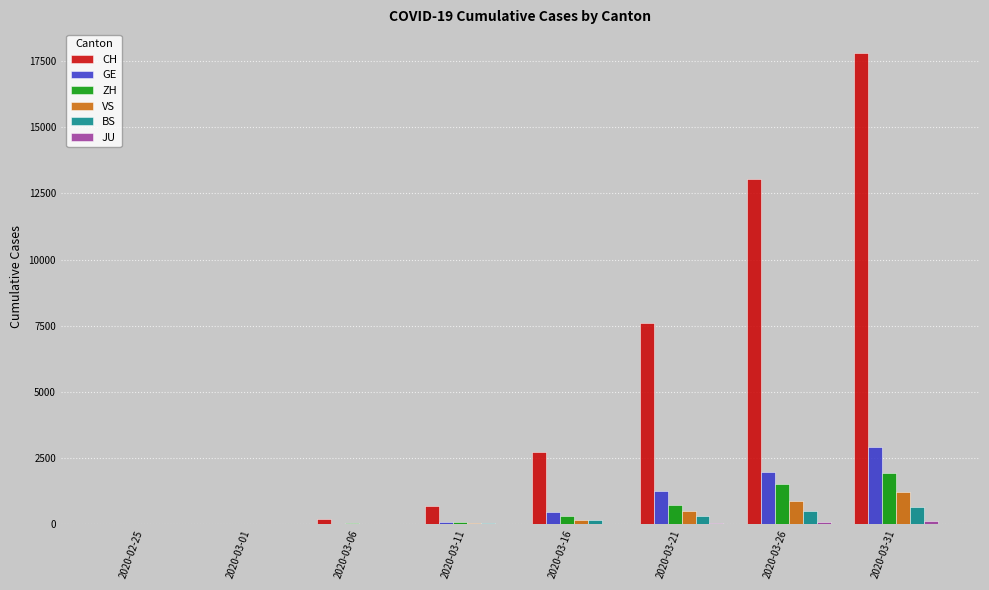

What is the sum of the ZH values at 2020-02-25 and 2020-03-01?

8